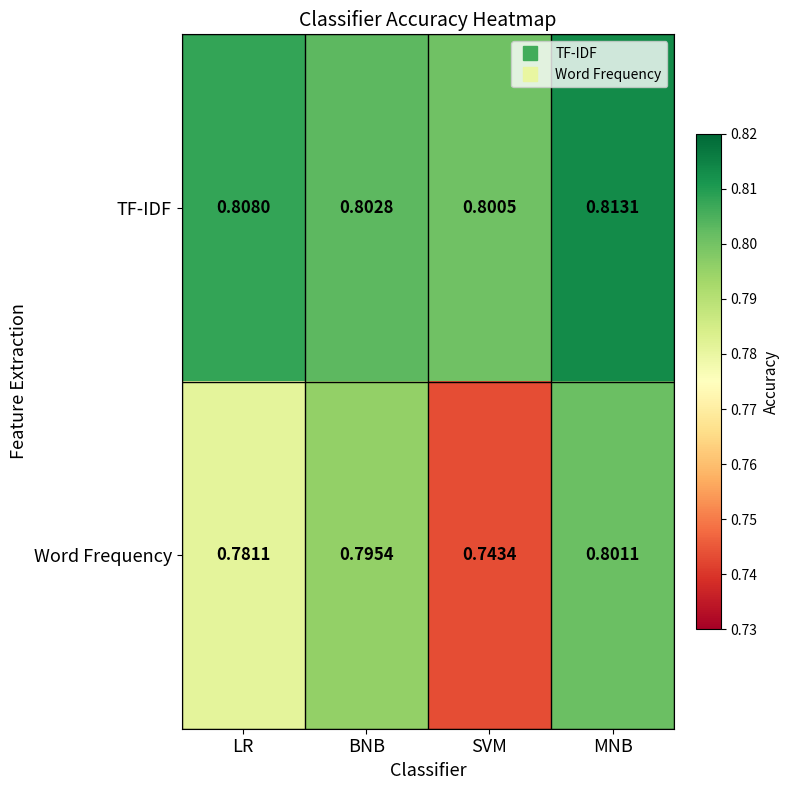

Rank the series by their maximum value, from highest to lowest.

TF-IDF, Word Frequency